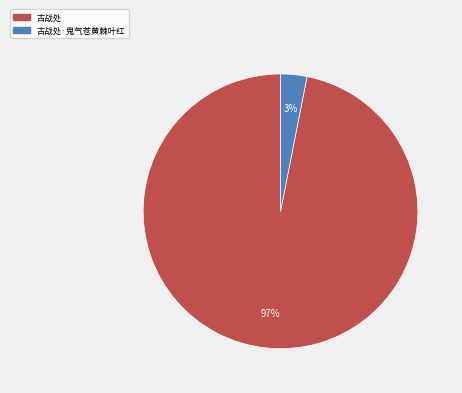

To the nearest percent, what is the difference between the largest and smallest slice percentages?

94%